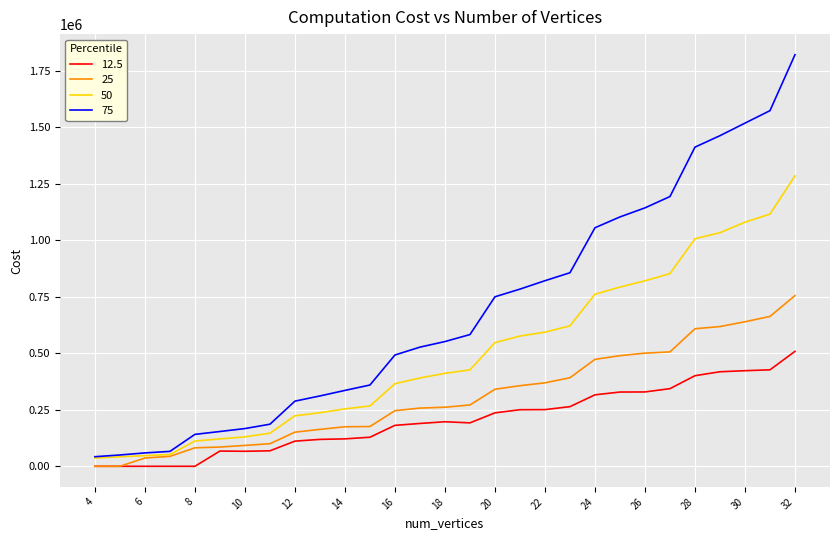

List the series in order of their overall mean, lowest first.

12.5, 25, 50, 75